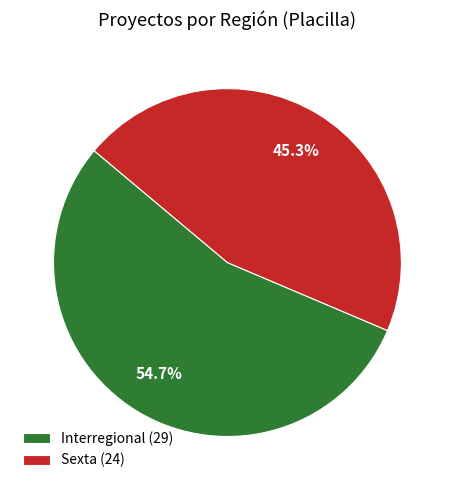

What percentage is the Sexta slice, to the nearest percent?

45%